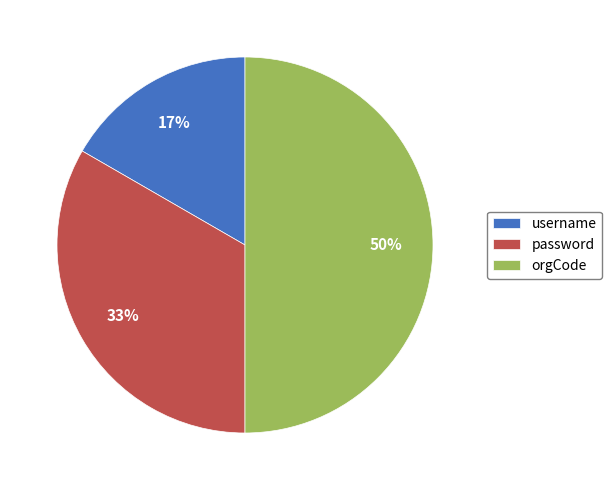

What is the smallest slice in the pie chart?

username